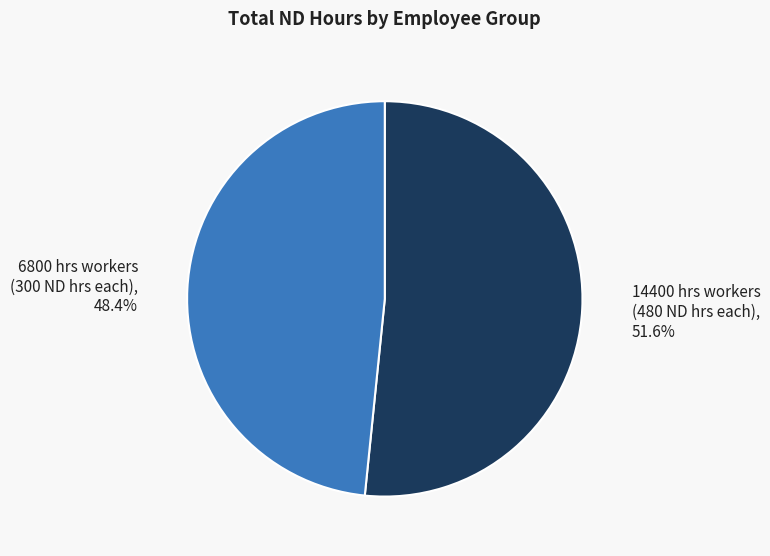

Which category has the smallest portion of the pie?

6800 hrs workers (300 ND hrs each)